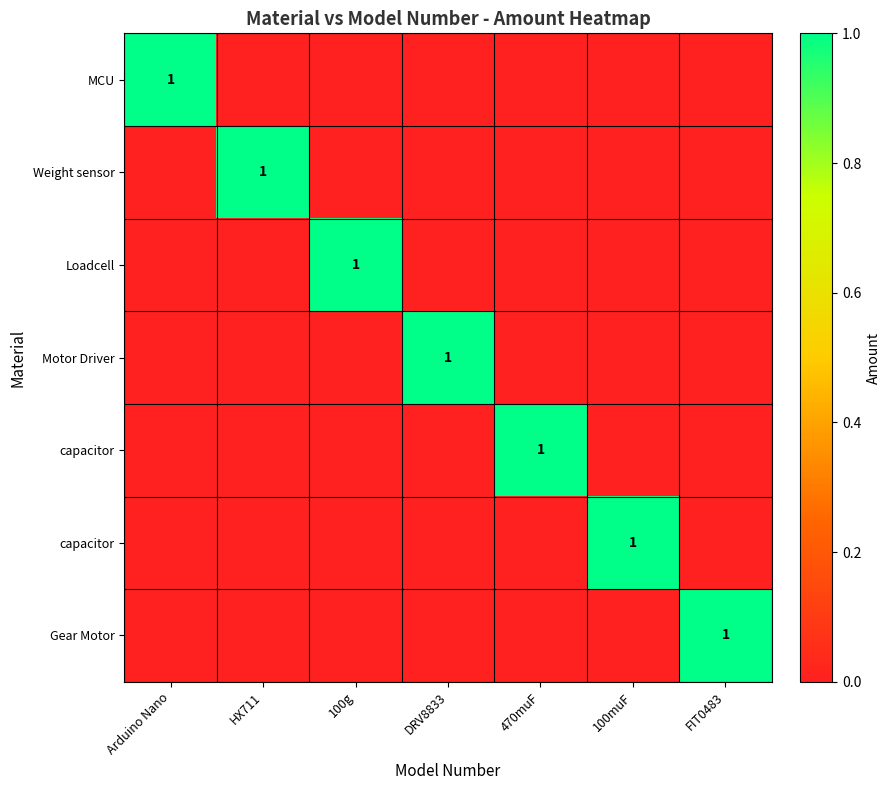

Between Arduino Nano and 470muF, which is larger?

Arduino Nano